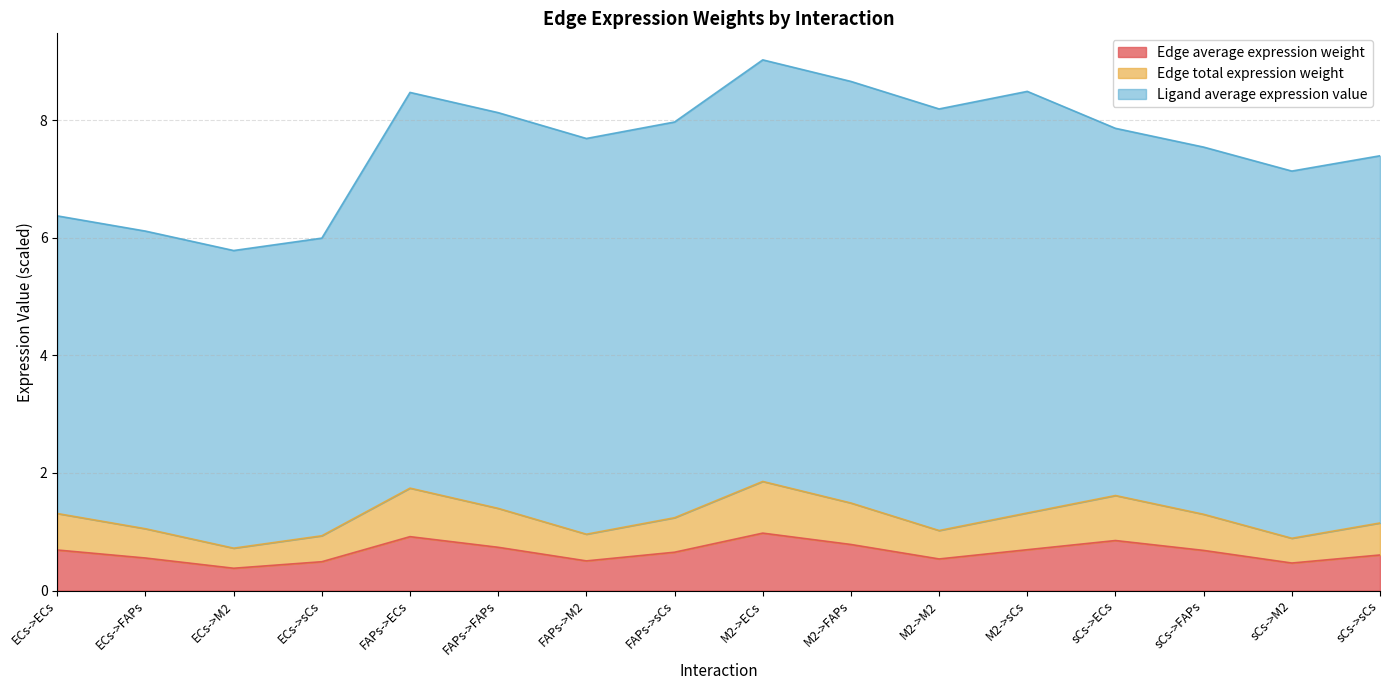

Does the chart have visible grid lines?

Yes